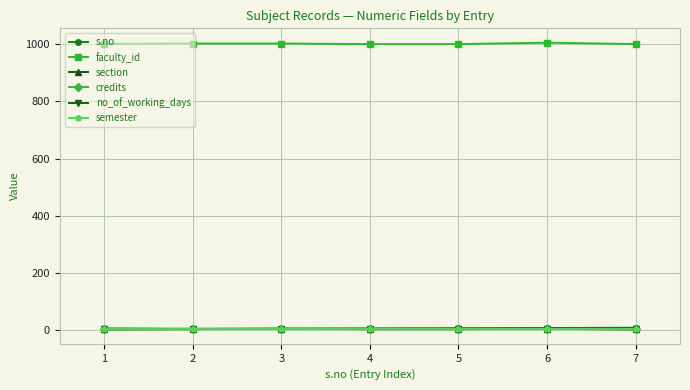

Which series has the largest total across all categories?

faculty_id